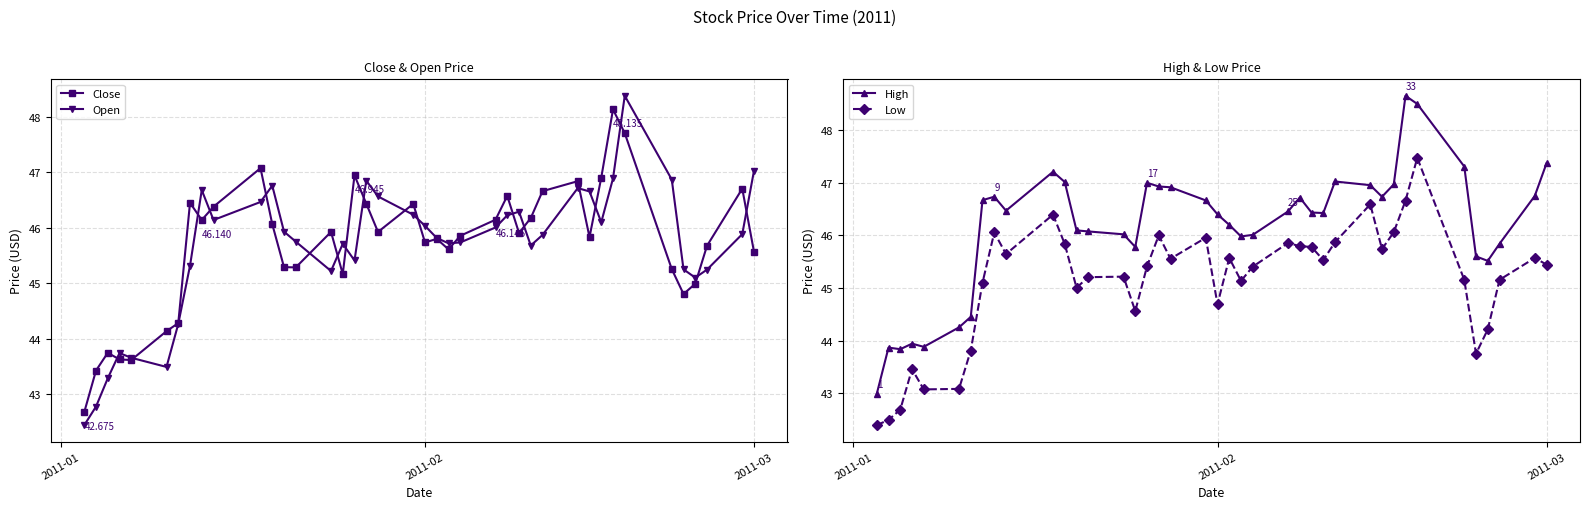

What is the highest value of the High series?

48.7